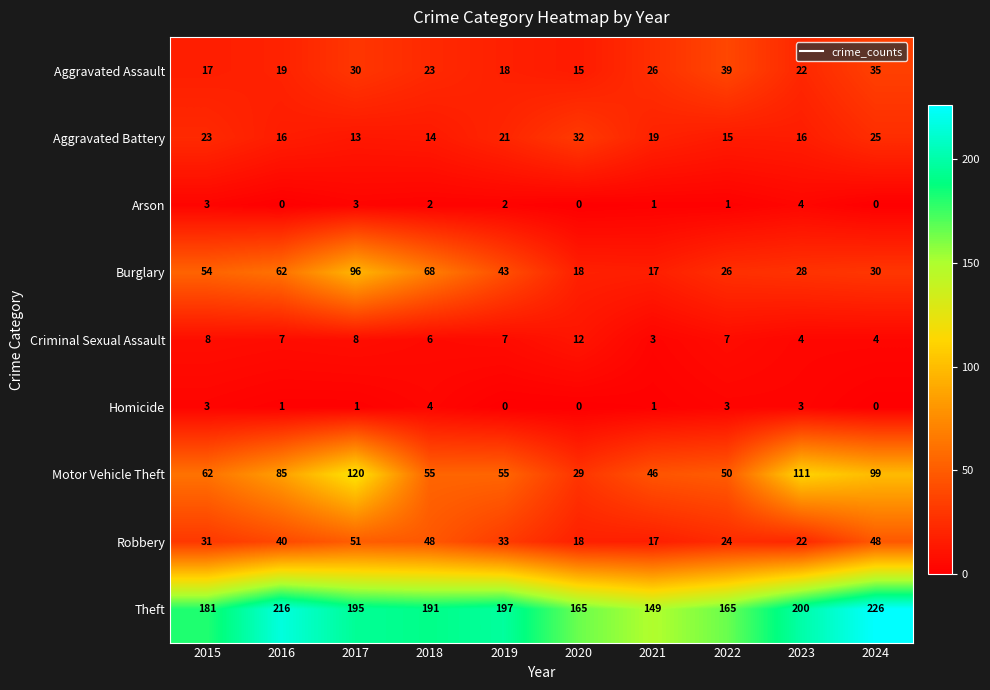

Which category has the highest value across all series?

2024